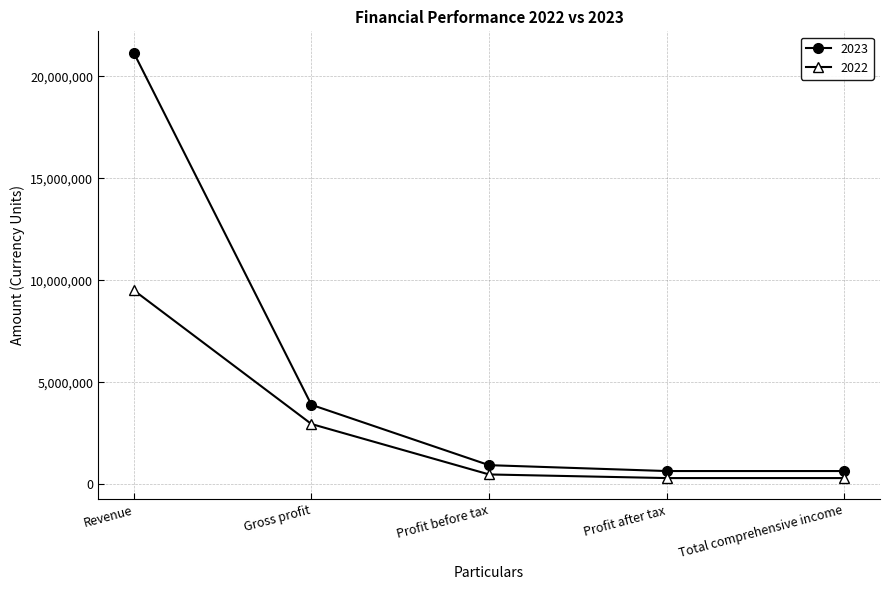

List the series in order of their peak value, lowest first.

2022, 2023